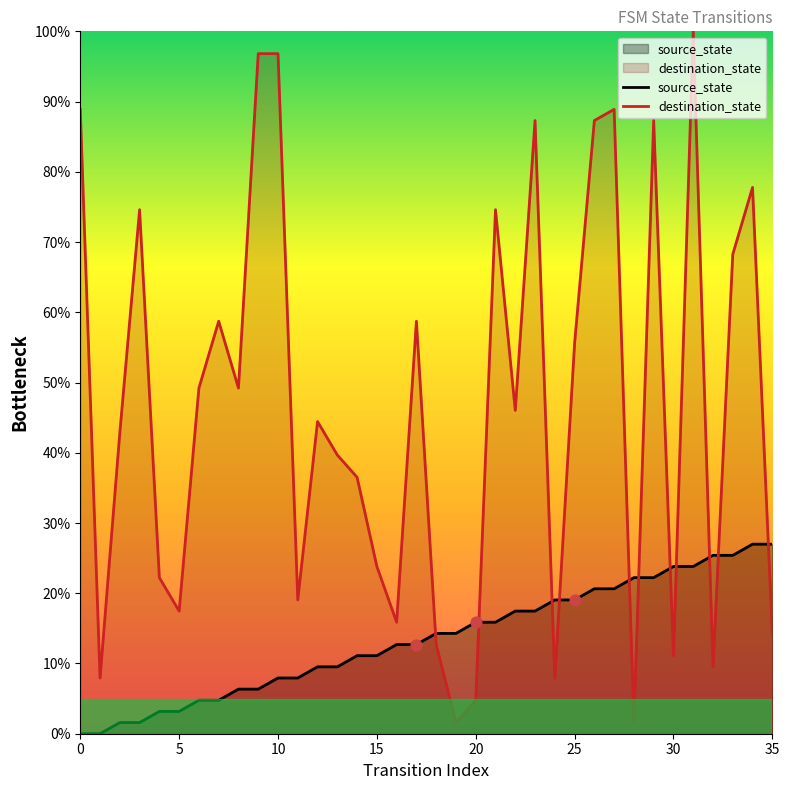

What is the total value across all series at 10?

104.8